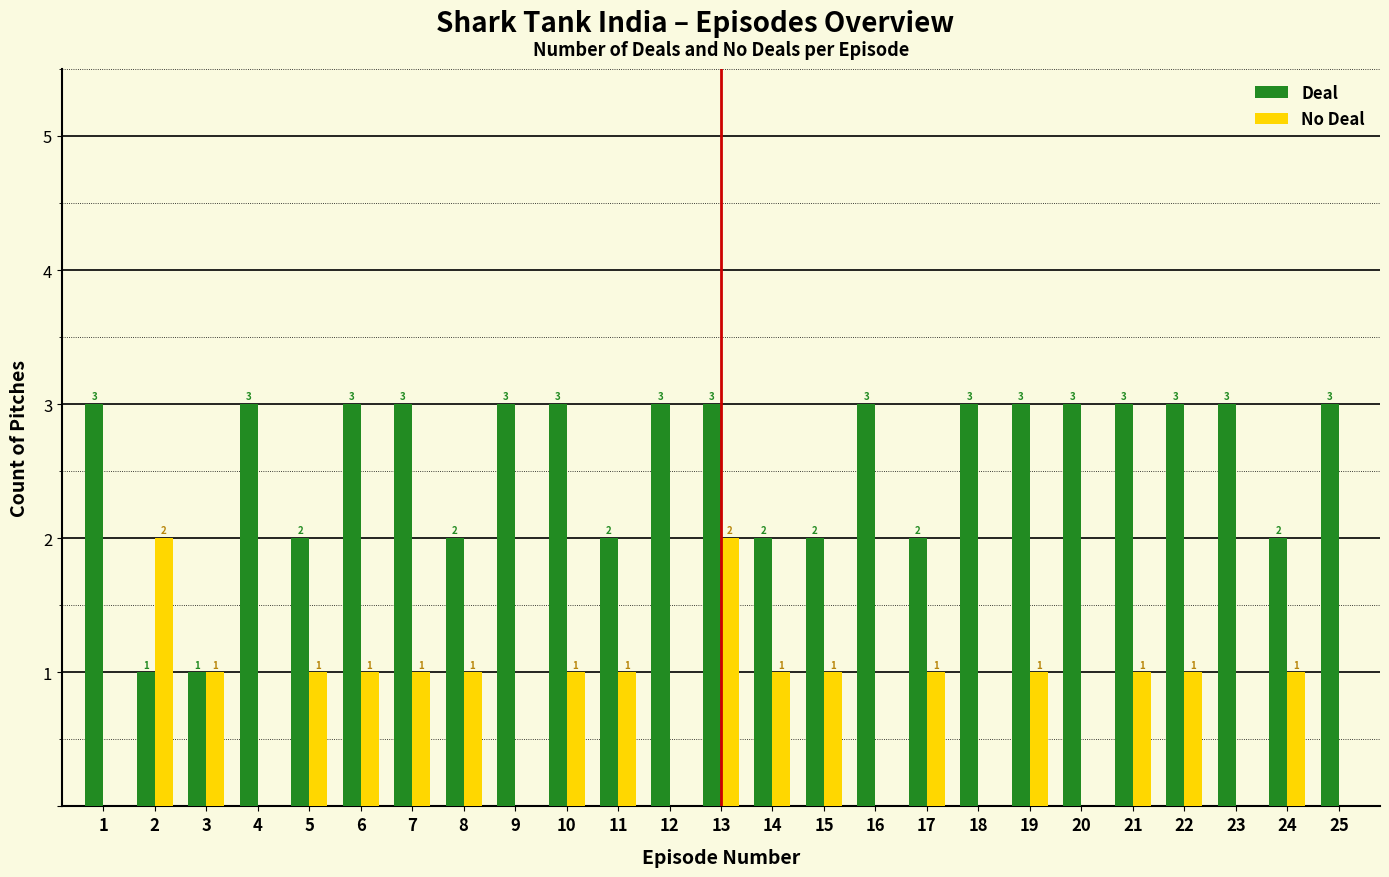

Reading right to left, what are all the values shown in this chart?

Deal: 25=3	24=2	23=3	22=3	21=3	20=3	19=3	18=3	17=2	16=3	15=2	14=2	13=3	12=3	11=2	10=3	9=3	8=2	7=3	6=3	5=2	4=3	3=1	2=1	1=3
No Deal: 25=0	24=1	23=0	22=1	21=1	20=0	19=1	18=0	17=1	16=0	15=1	14=1	13=2	12=0	11=1	10=1	9=0	8=1	7=1	6=1	5=1	4=0	3=1	2=2	1=0